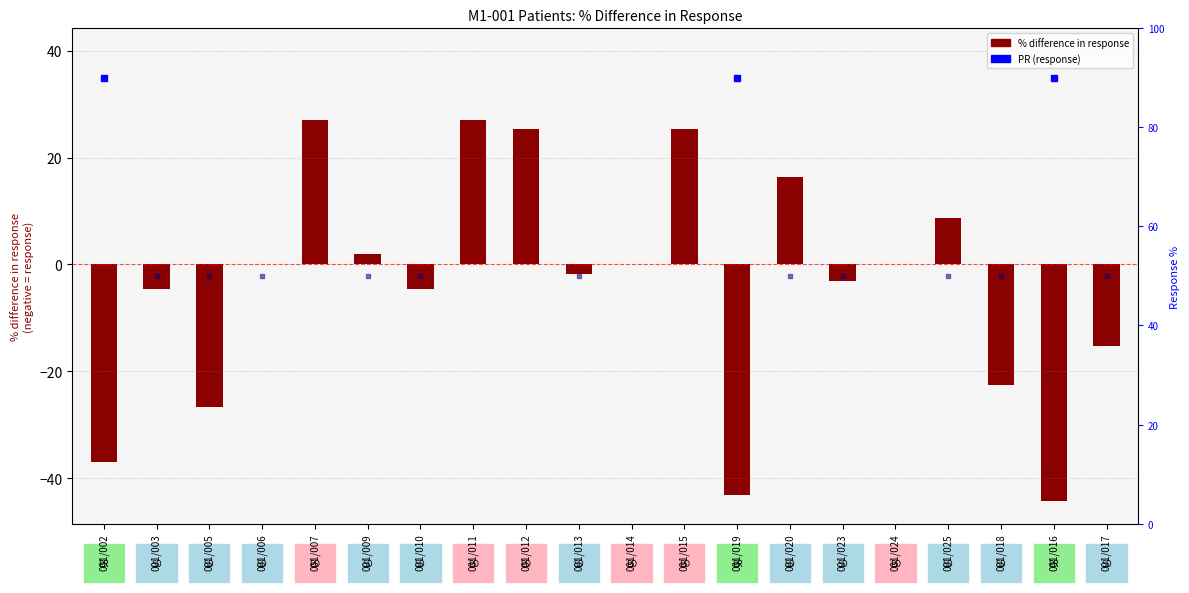

What is the value of the 18th bar from the left?

-22.6